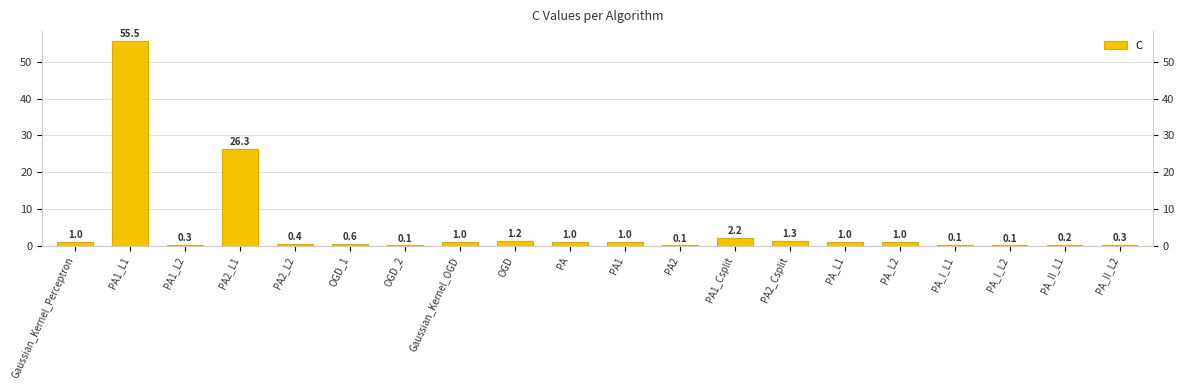

How many data points are above 1?

5